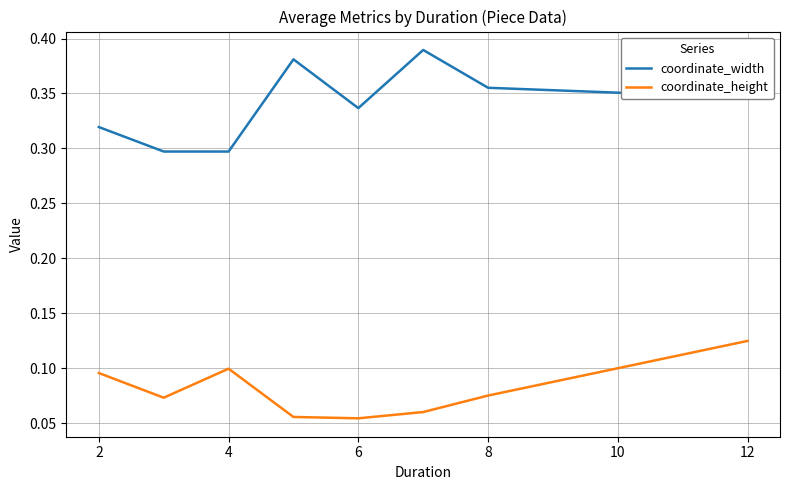

True or false: coordinate_height and coordinate_width intersect in this chart.

False